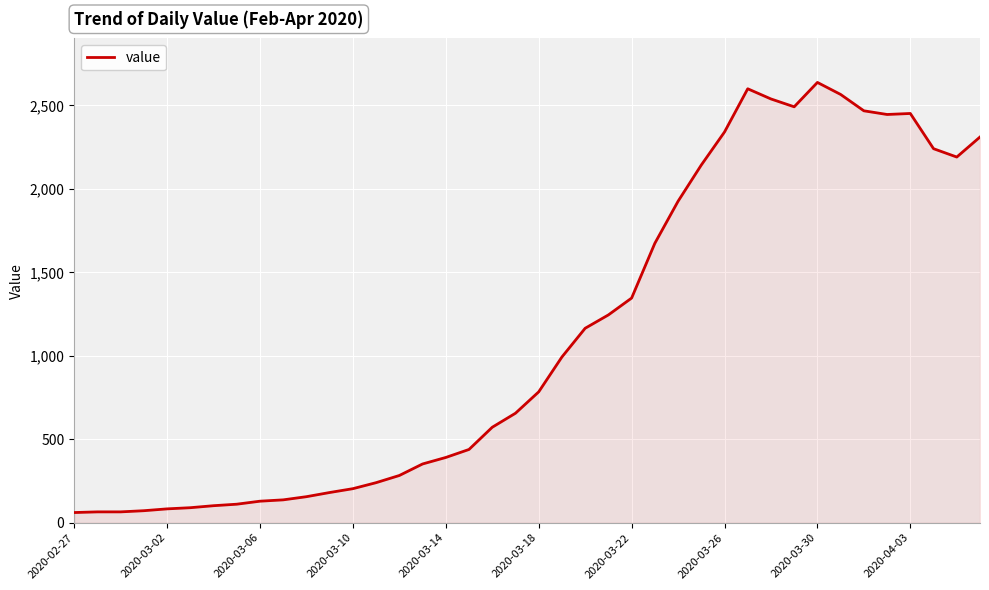

How many values are below 784?

20